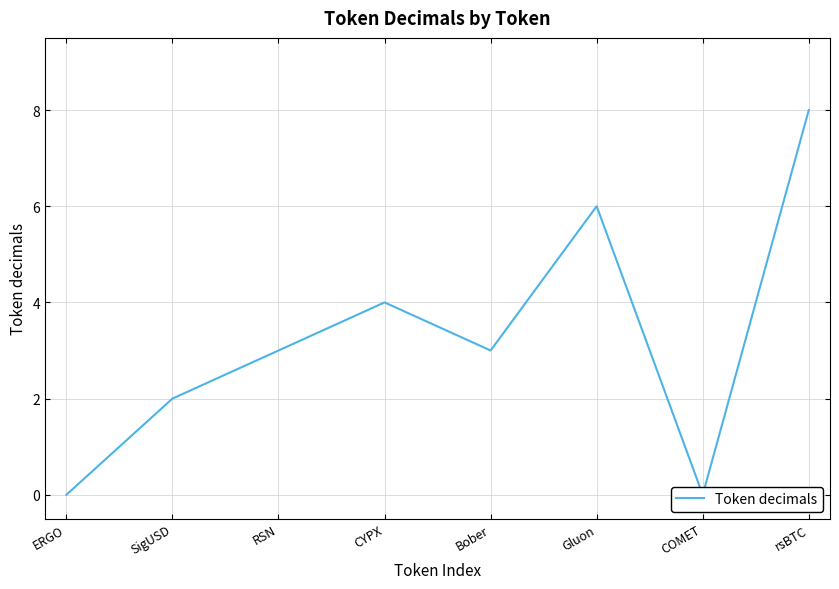

Count the values in the range 2 to 6.

5